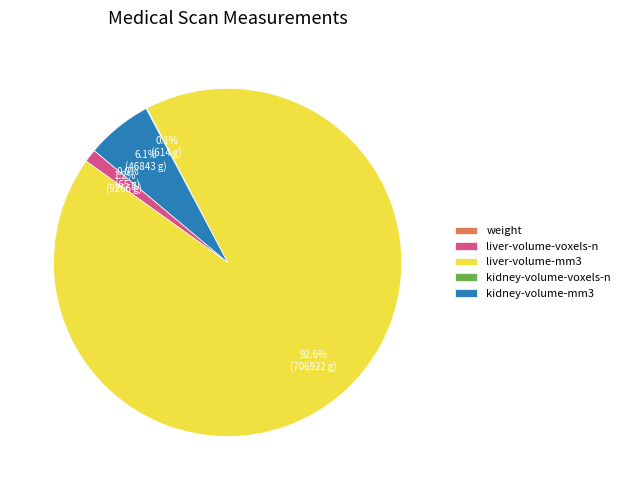

Does any single category account for the majority?

Yes